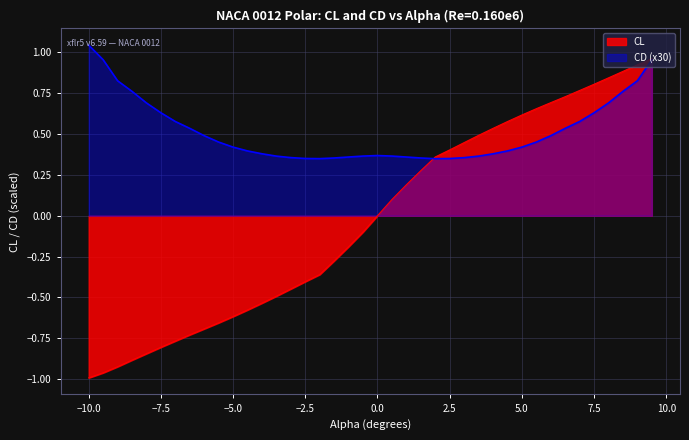

Is it true that CD equals 0.7 at -5.5?

False